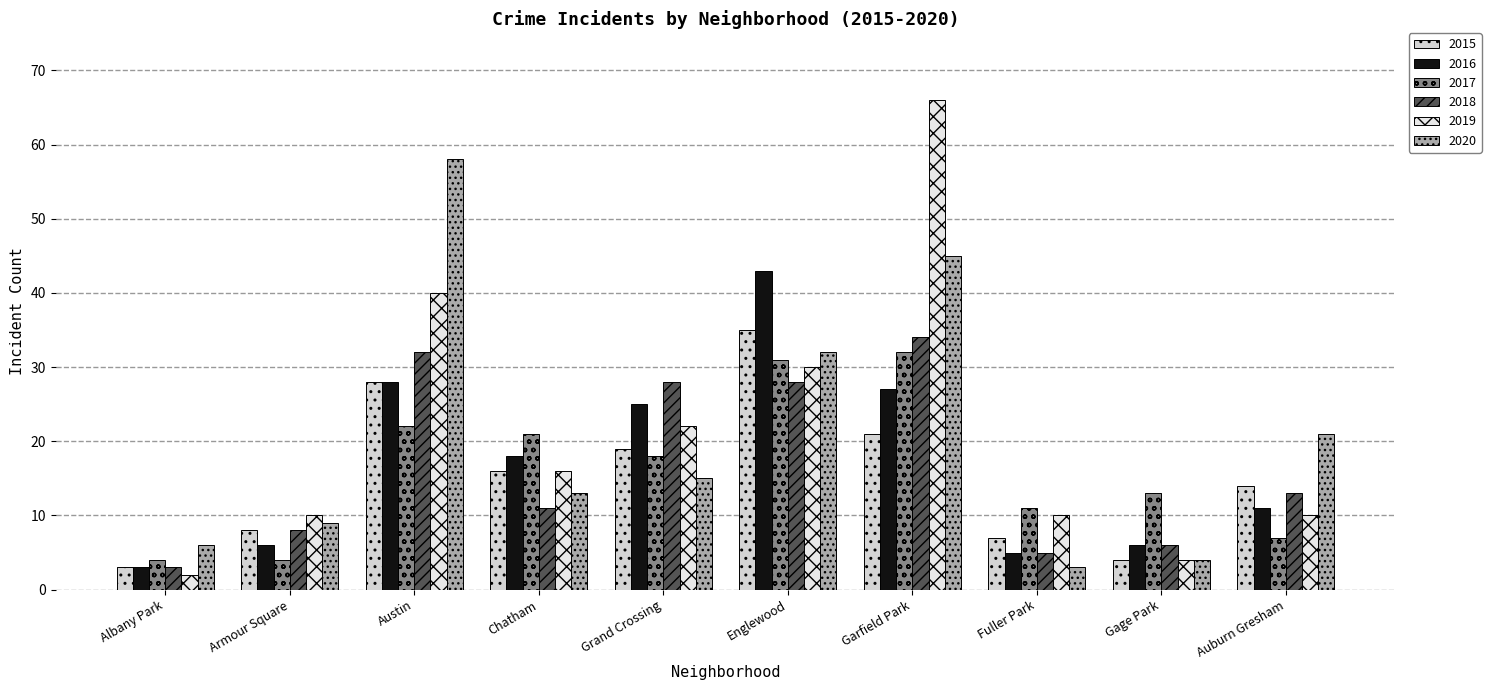

What is the sum of all 2019 values?

210